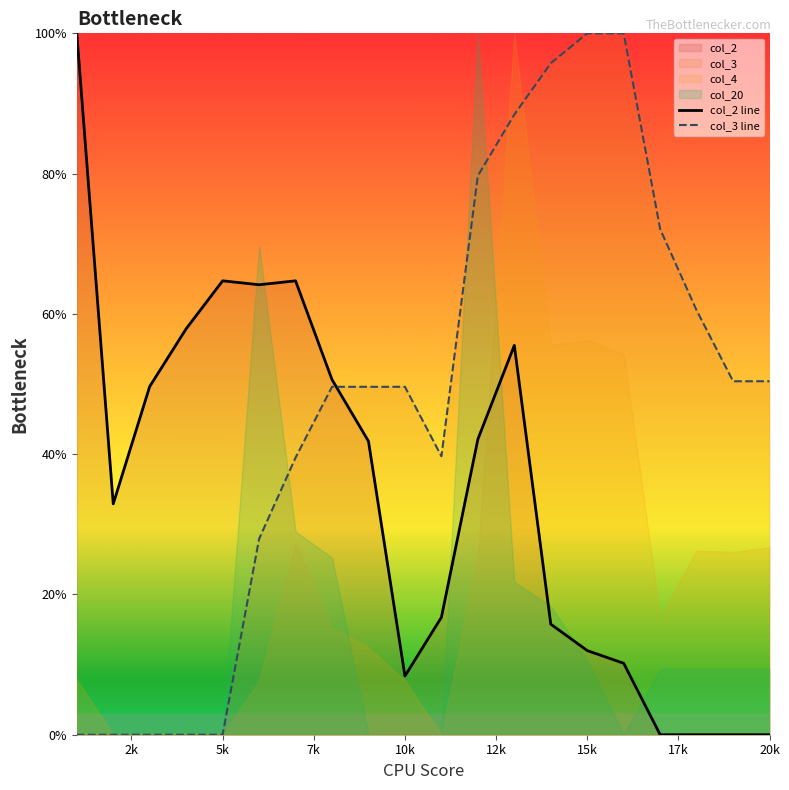

The col_2 line series shows 36.0 at 20k. True or false?

False